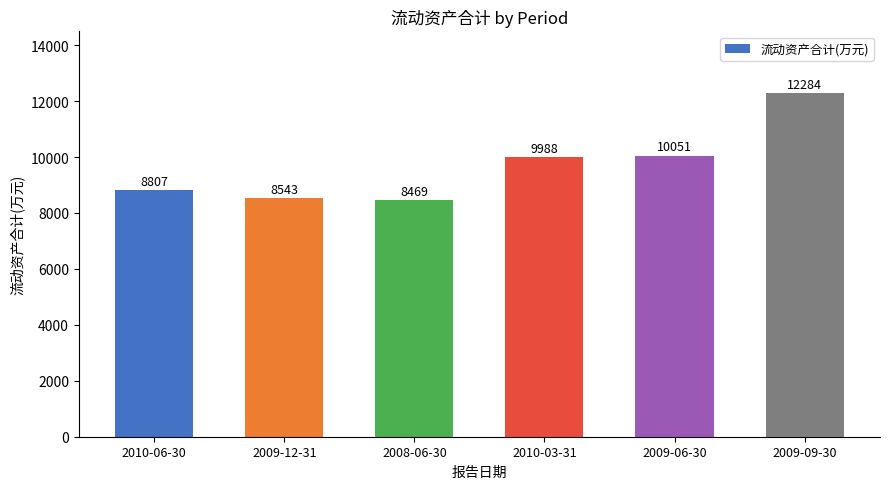

What is the difference between the maximum and minimum values?

3815